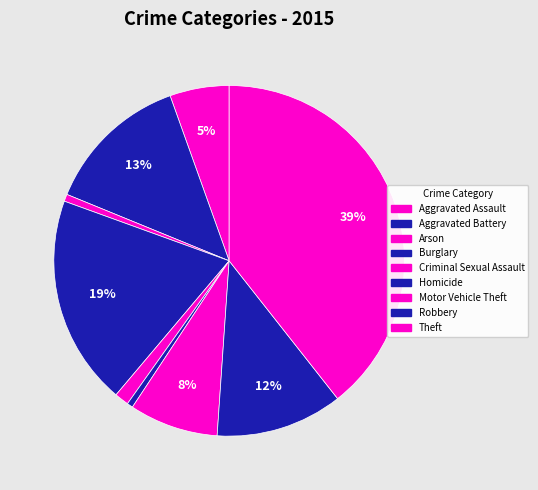

Is there a majority slice in this chart?

No